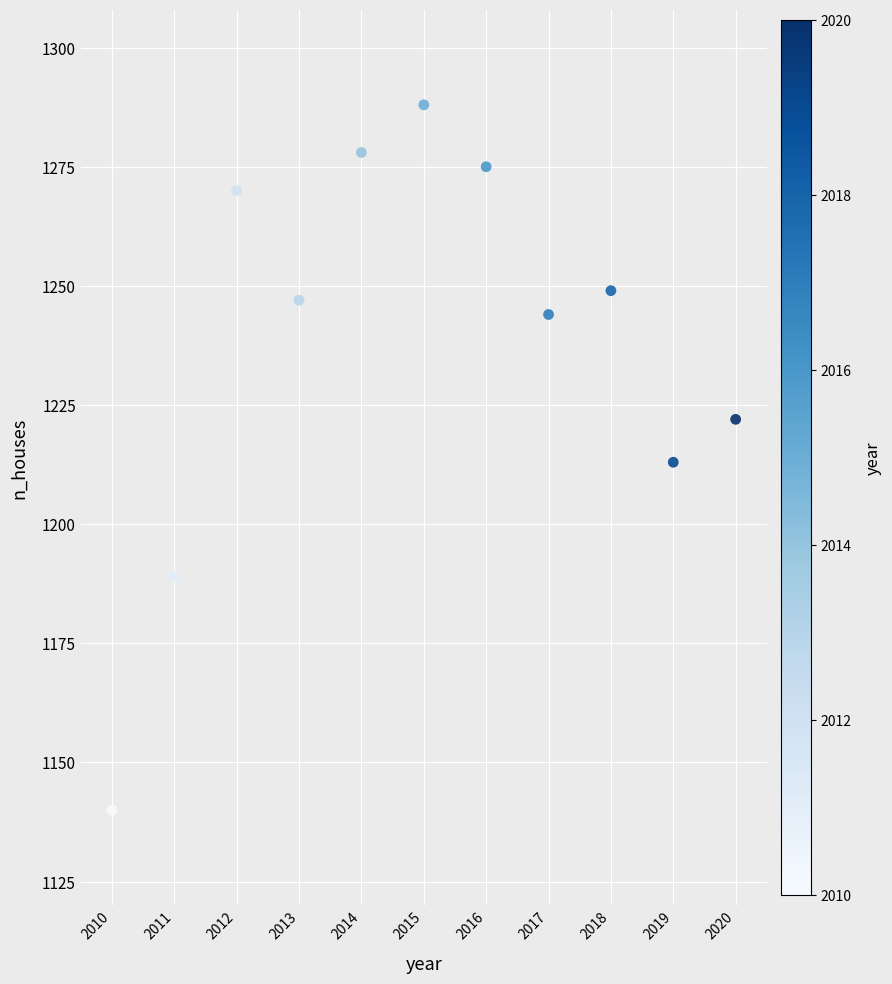

What is the range of X values (max minus min)?

10